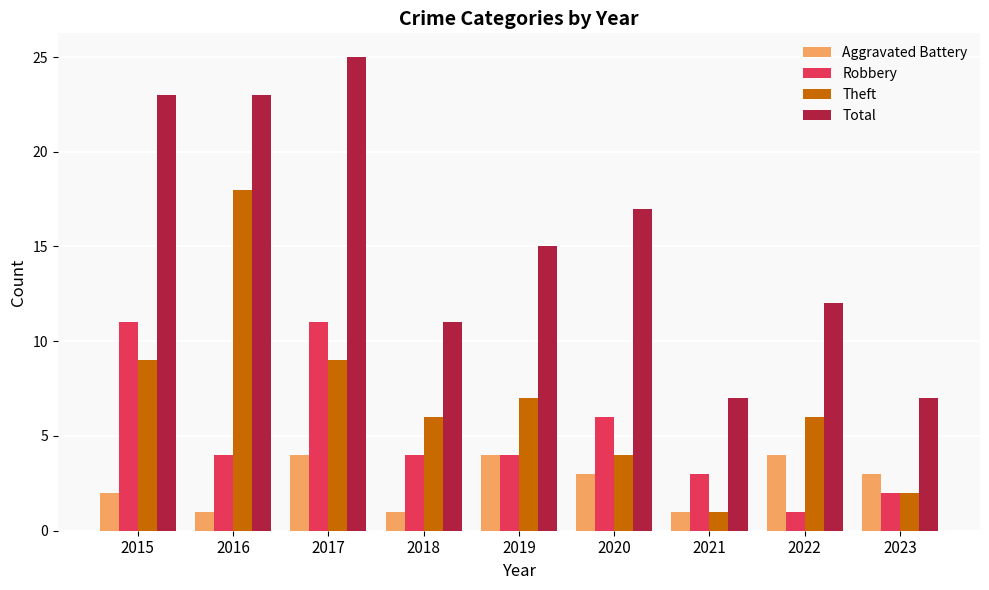

What is the greatest value displayed?

25